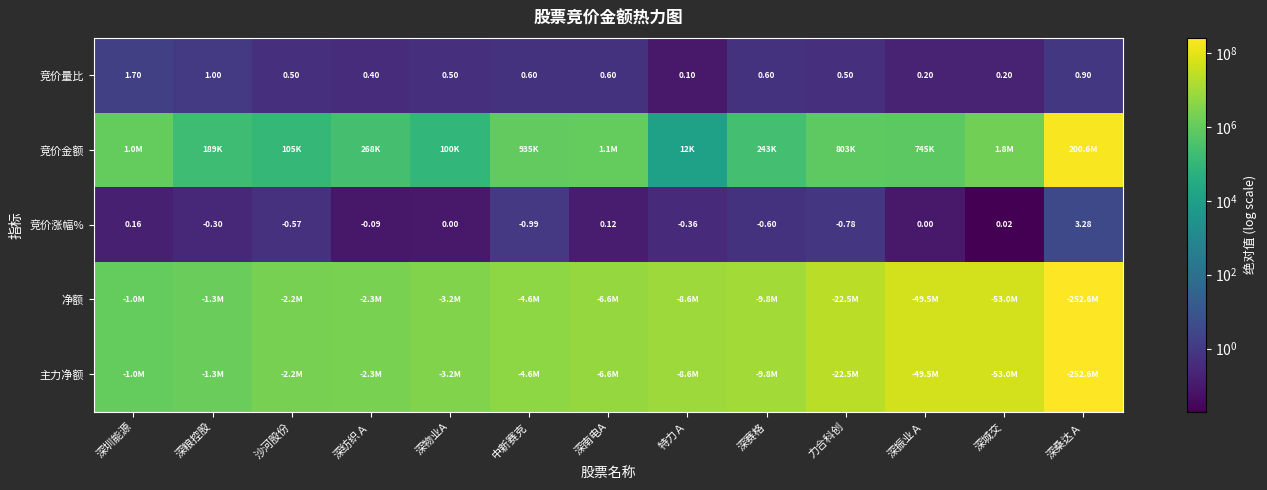

Between 特力Ａ and 深圳能源, which is larger?

深圳能源